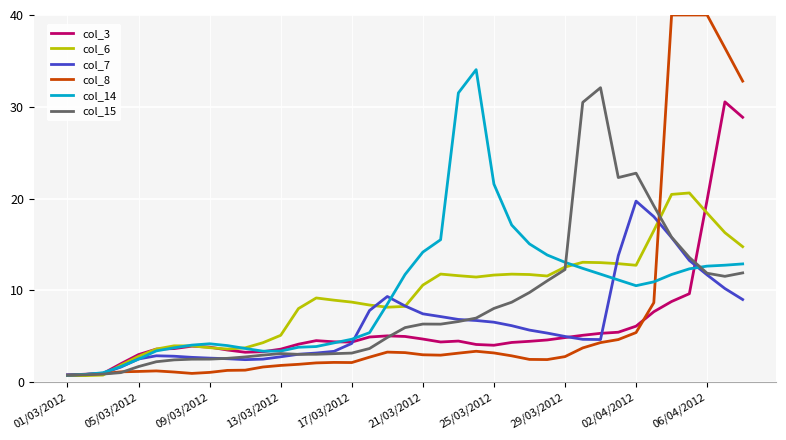

What is the greatest value displayed?

40.0